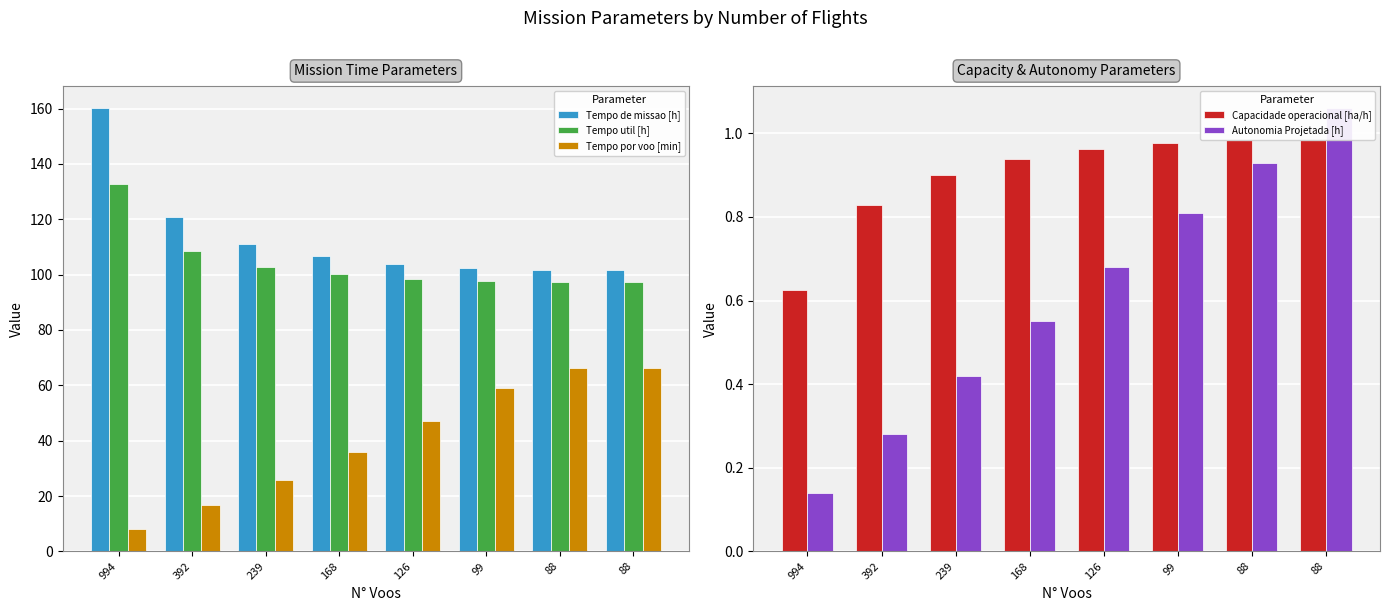

Reading left to right, transcribe all the data shown in this chart.

Tempo de missao [h]: 160.1	120.8	111.1	106.6	103.9	102.3	101.7	101.7
Tempo util [h]: 132.6	108.7	102.9	100.2	98.6	97.6	97.3	97.3
Tempo por voo [min]: 8.0	16.6	25.8	35.8	46.9	59.2	66.3	66.3
Capacidade operacional [ha/h]: 0.6	0.8	0.9	0.9	1.0	1.0	1.0	1.0
Autonomia Projetada [h]: 0.1	0.3	0.4	0.6	0.7	0.8	0.9	1.1